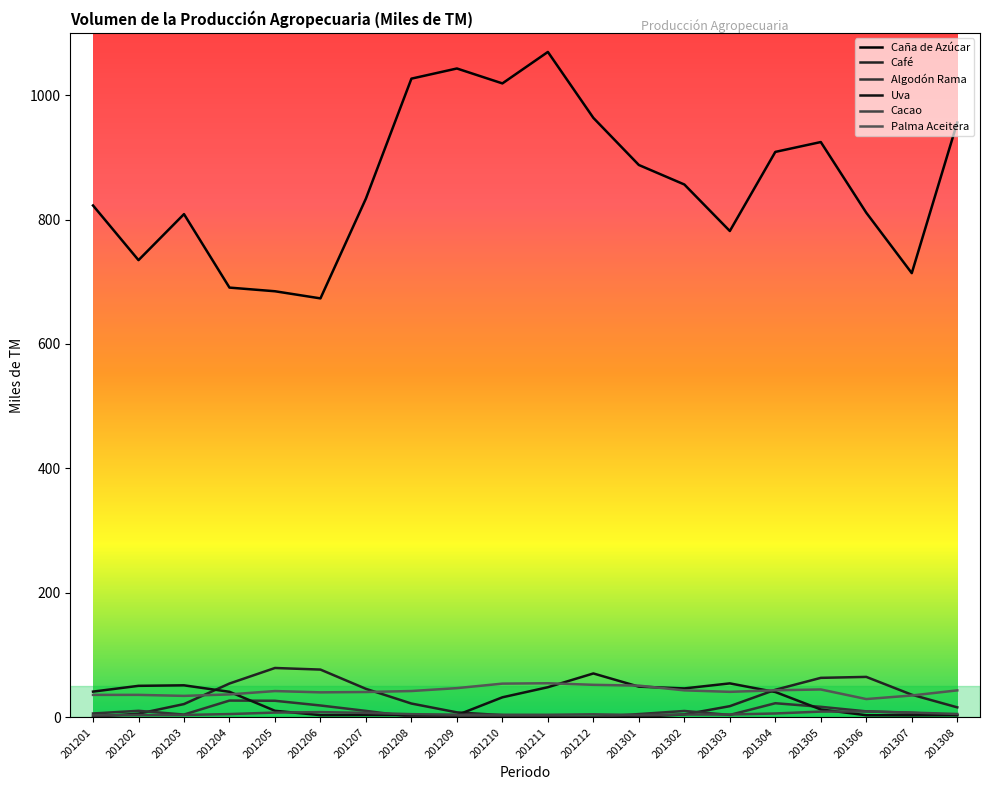

What is the difference between the maximum and second lowest values in the Caña de Azúcar series?

384.5